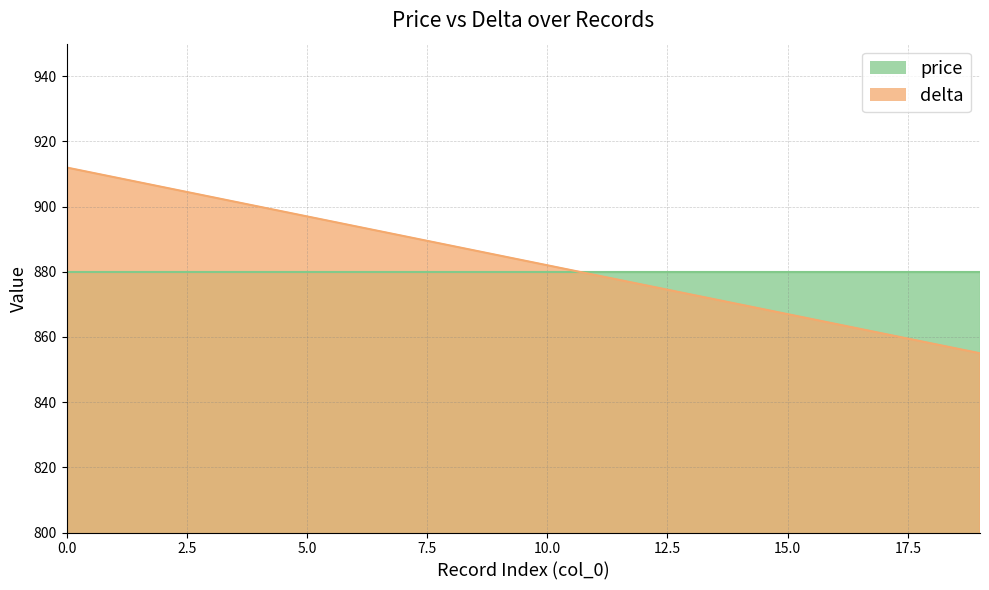

What is the sum of all values?

17670